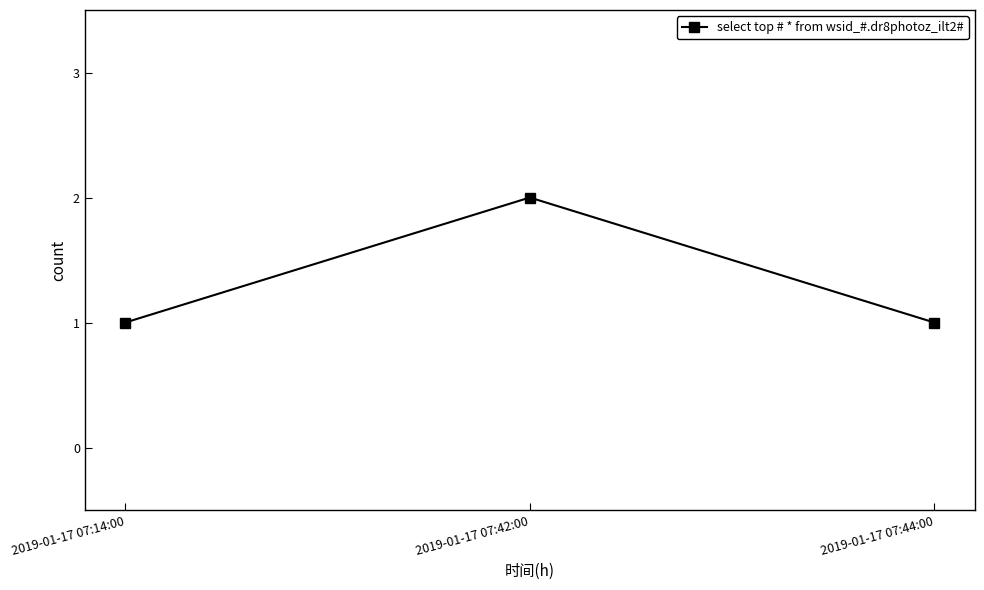

What position from the left is 2019-01-17 07:14:00?

1